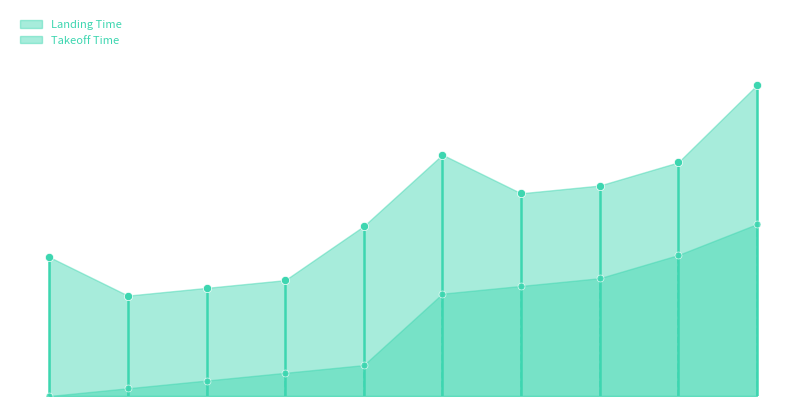

Which series has the widest spread of Y values?

Landing Time